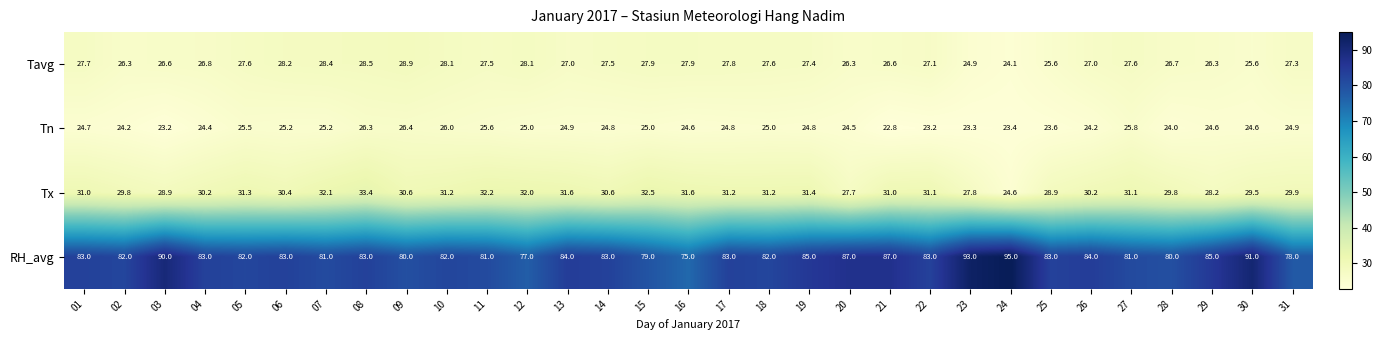

What is the difference between the maximum and minimum values in the Tx series?

8.8